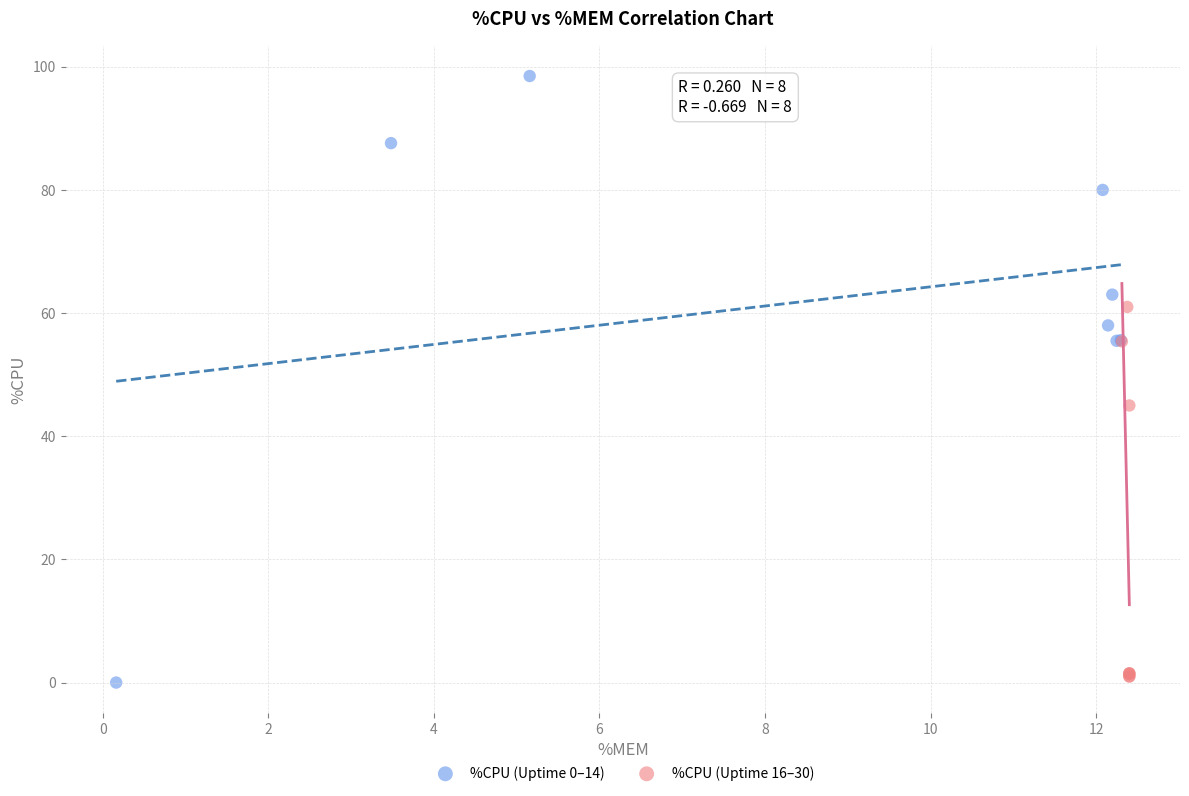

Which series reaches the maximum Y coordinate?

%CPU (Uptime 0–14)